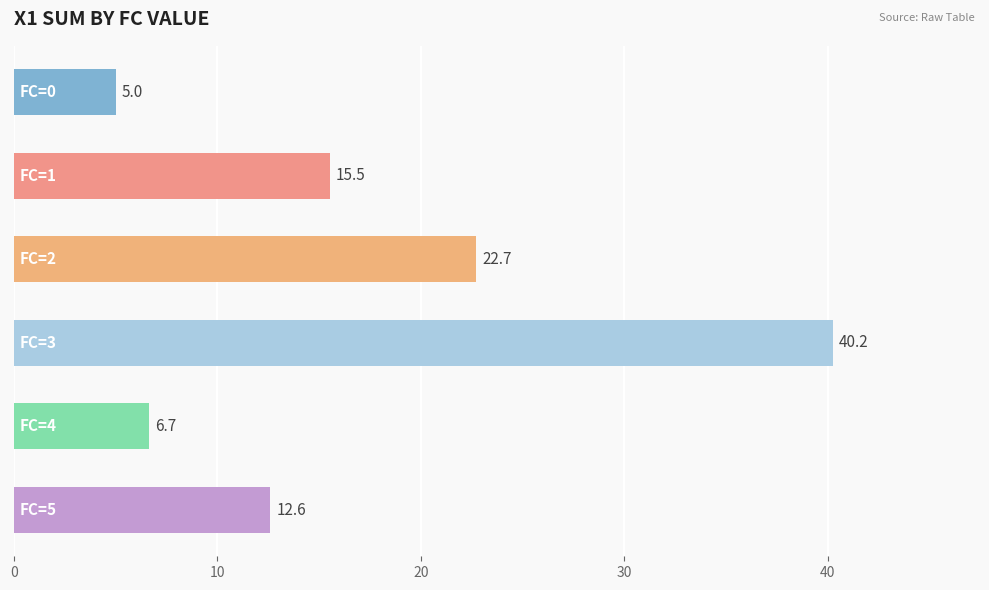

Count the number of categories in the chart.

6